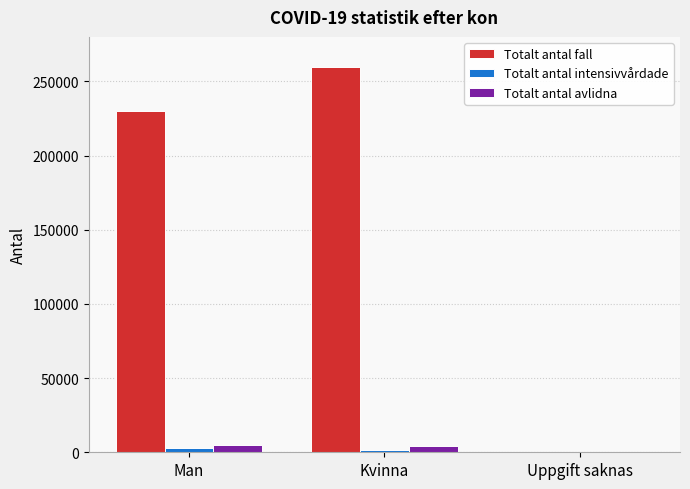

The Totalt antal fall series shows 326072 at Man. True or false?

False